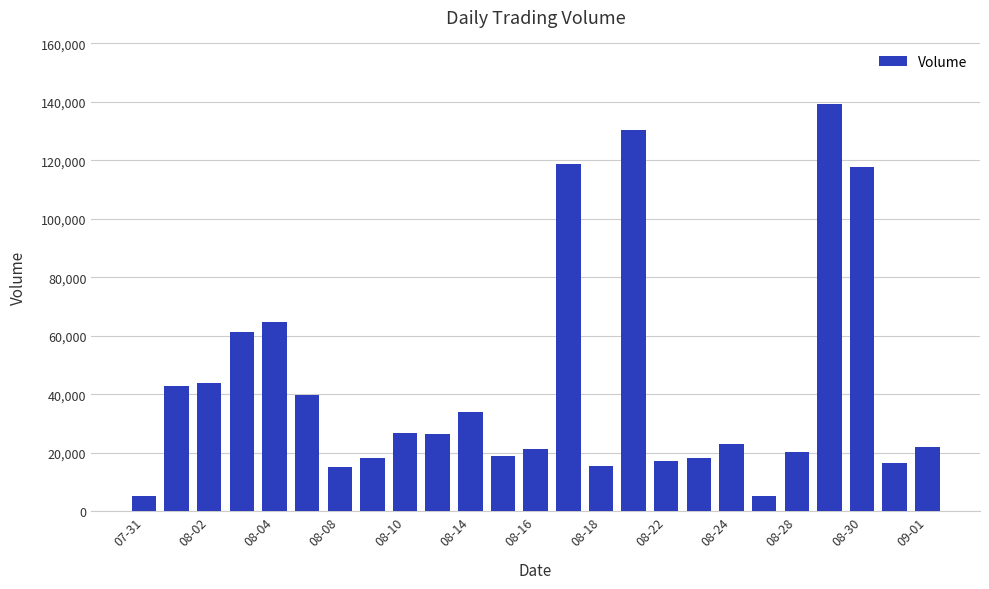

What is the average value?

42476